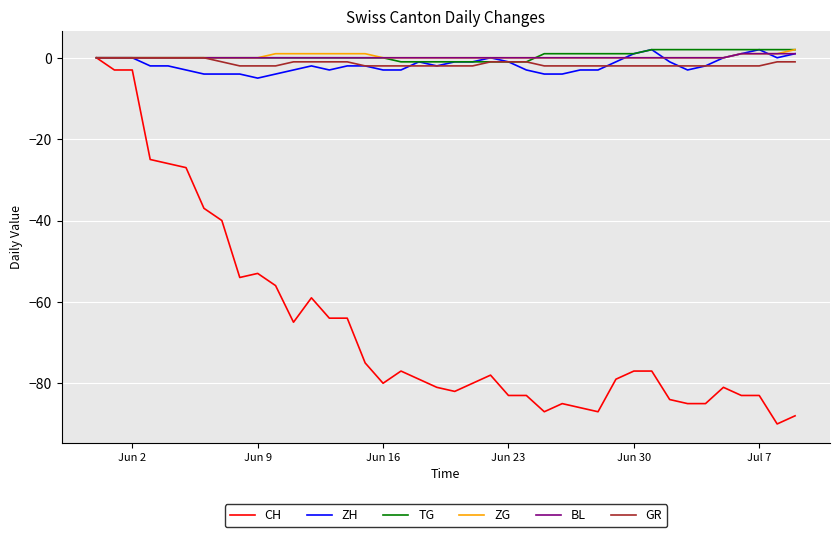

What is the lowest value of the ZH series?

-5